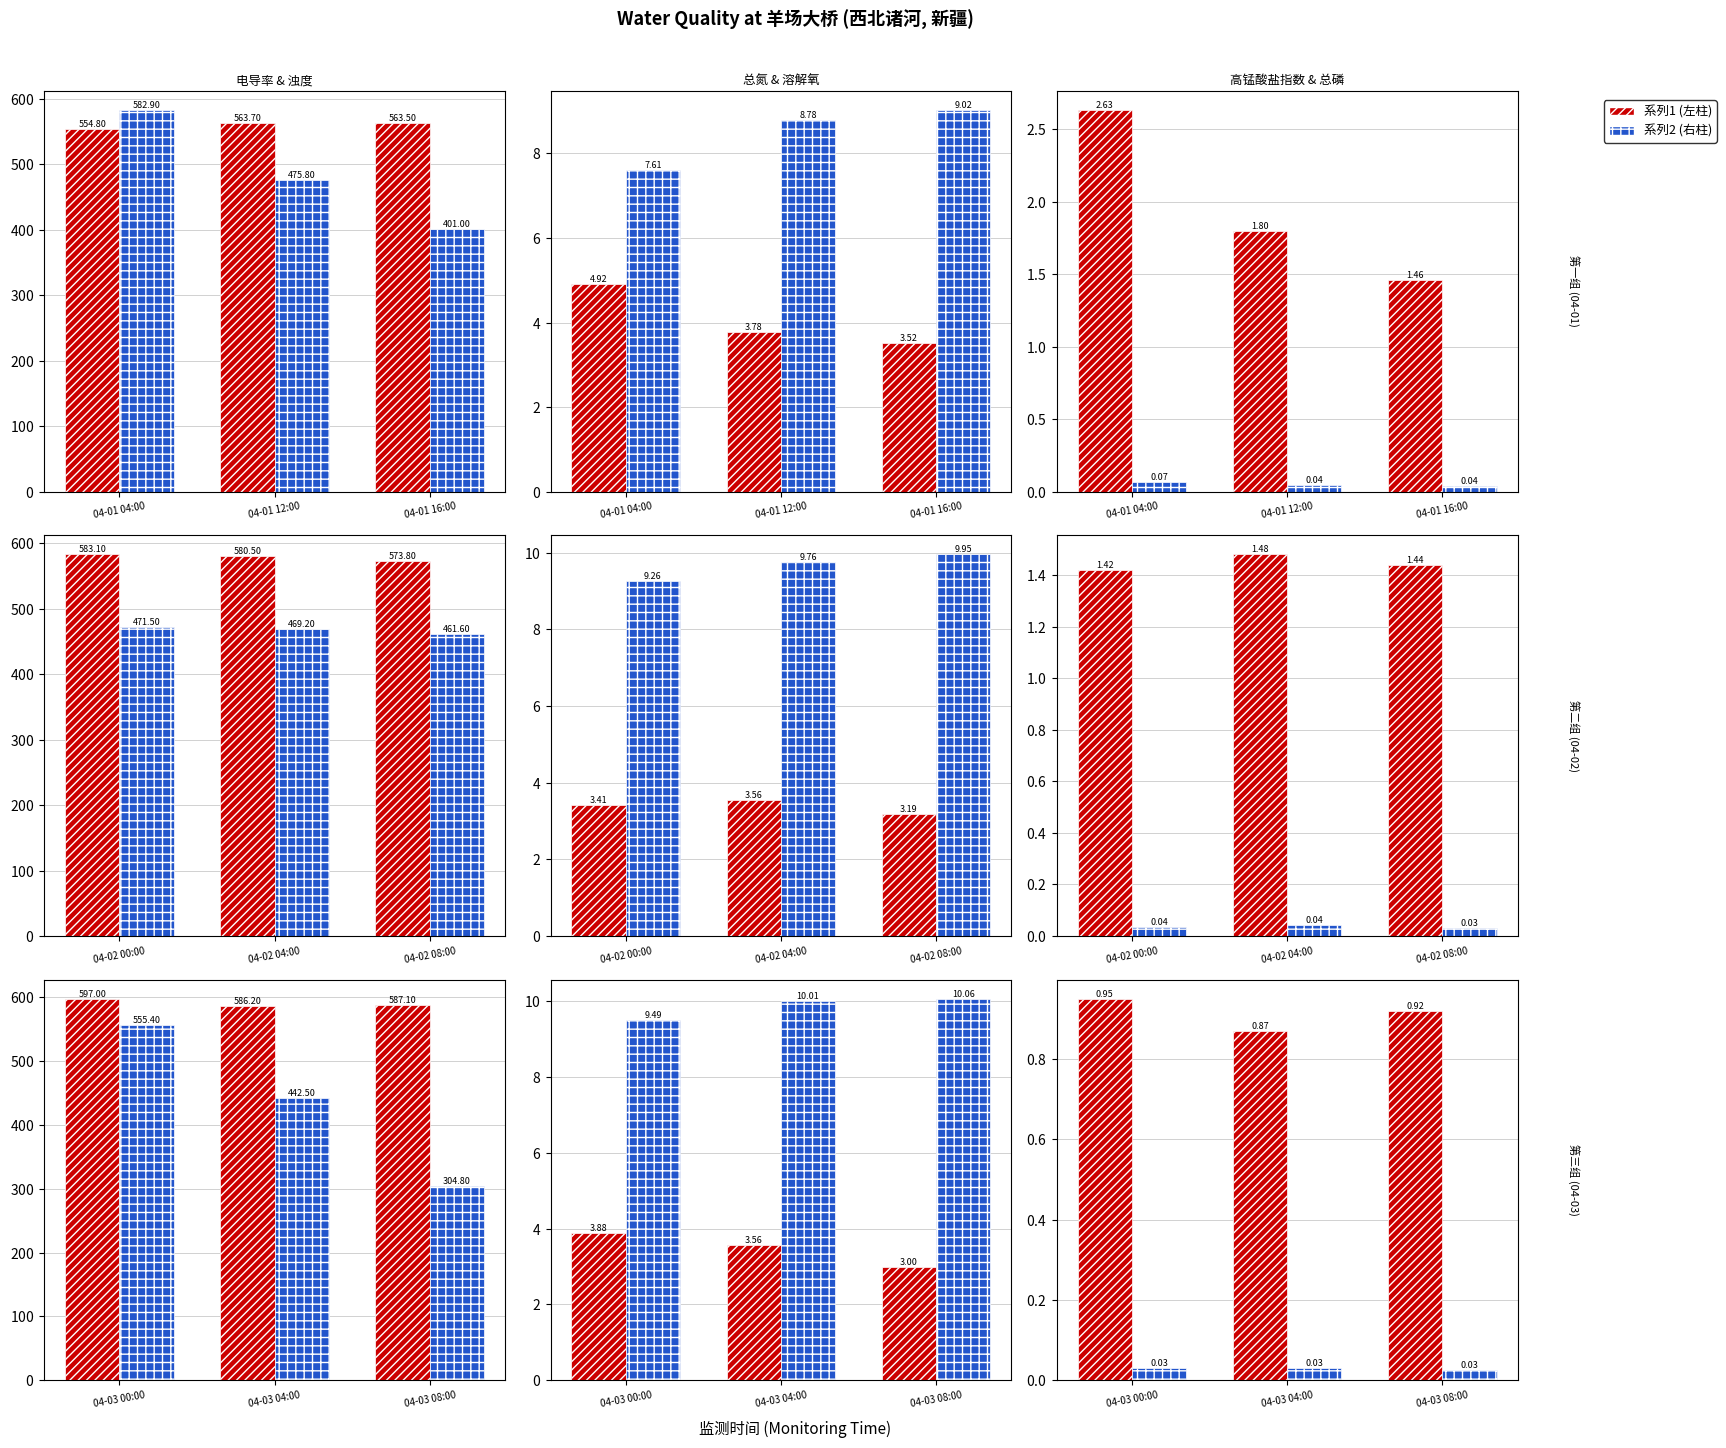

List the labels in order of 总氮(mg/L) value, smallest first.

04-03 08:00, 04-03 04:00, 04-03 00:00